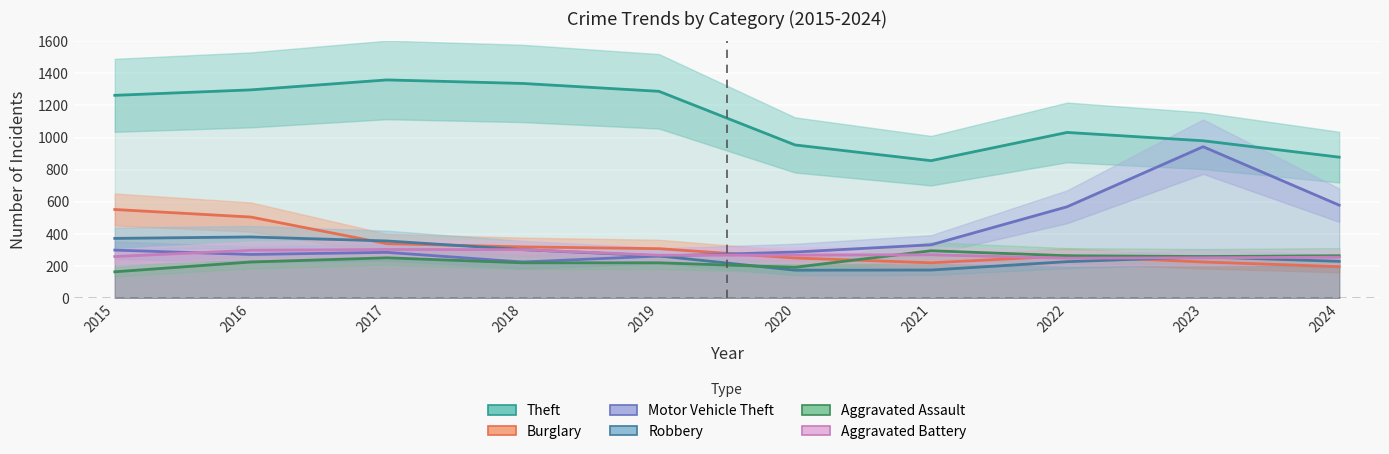

What is the smallest value displayed?

164